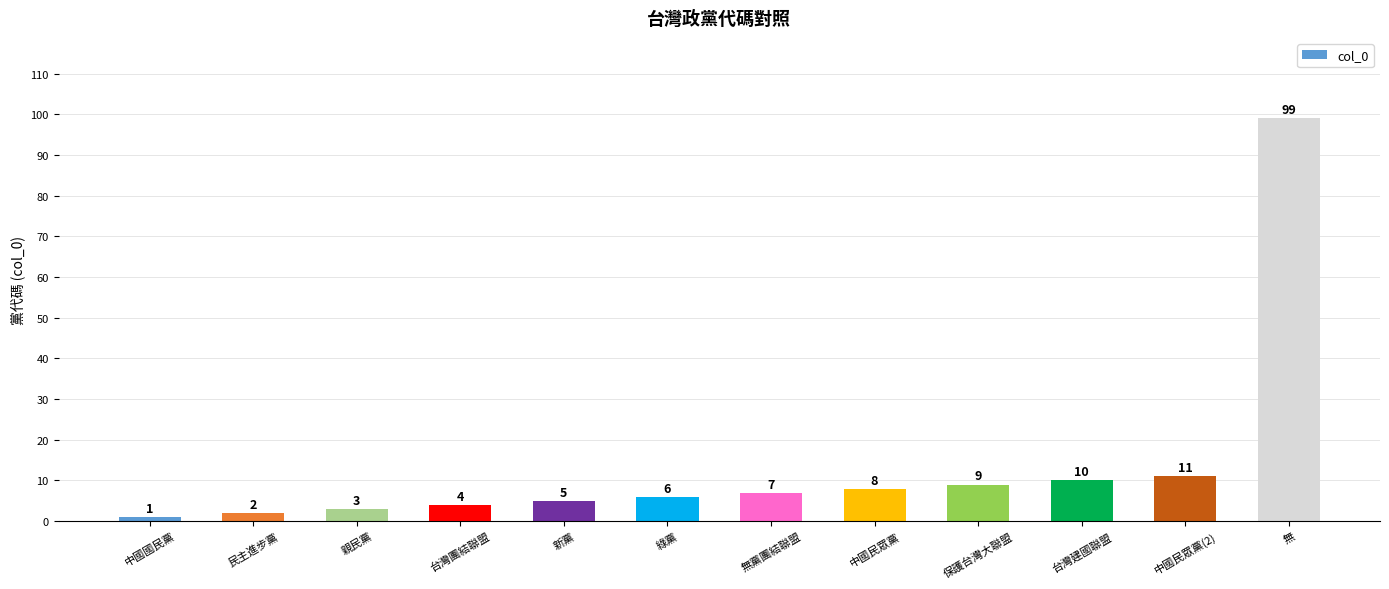

What is the change in value from 新黨 to 綠黨?

+1